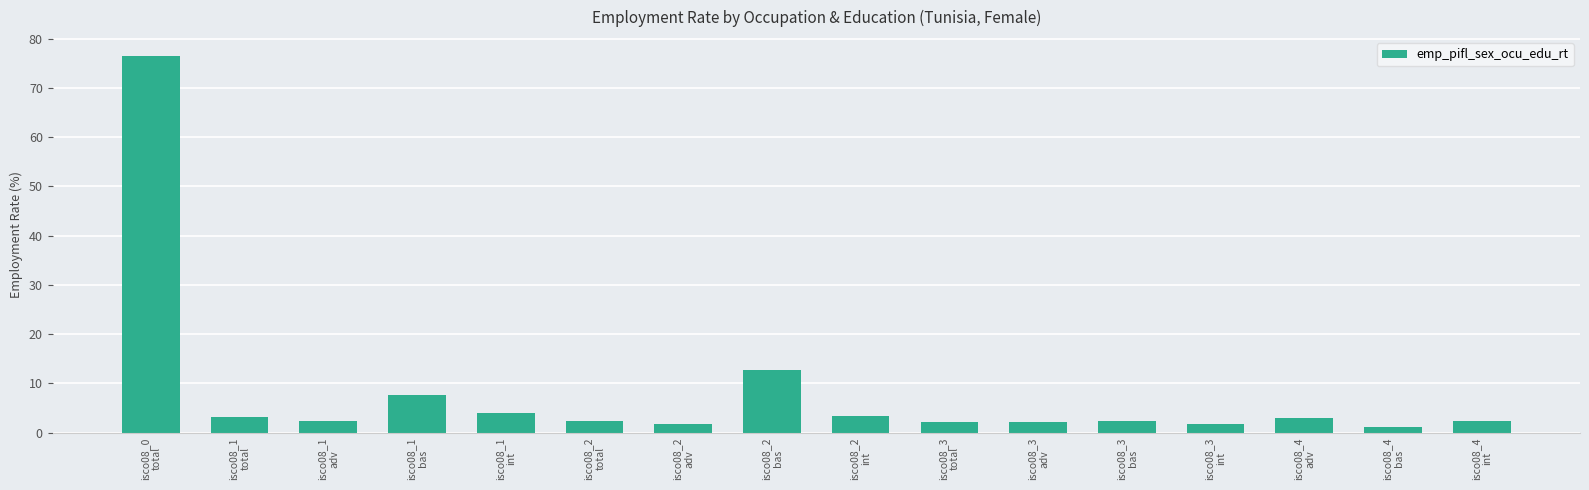

What is the minimum value shown in the chart?

1.2